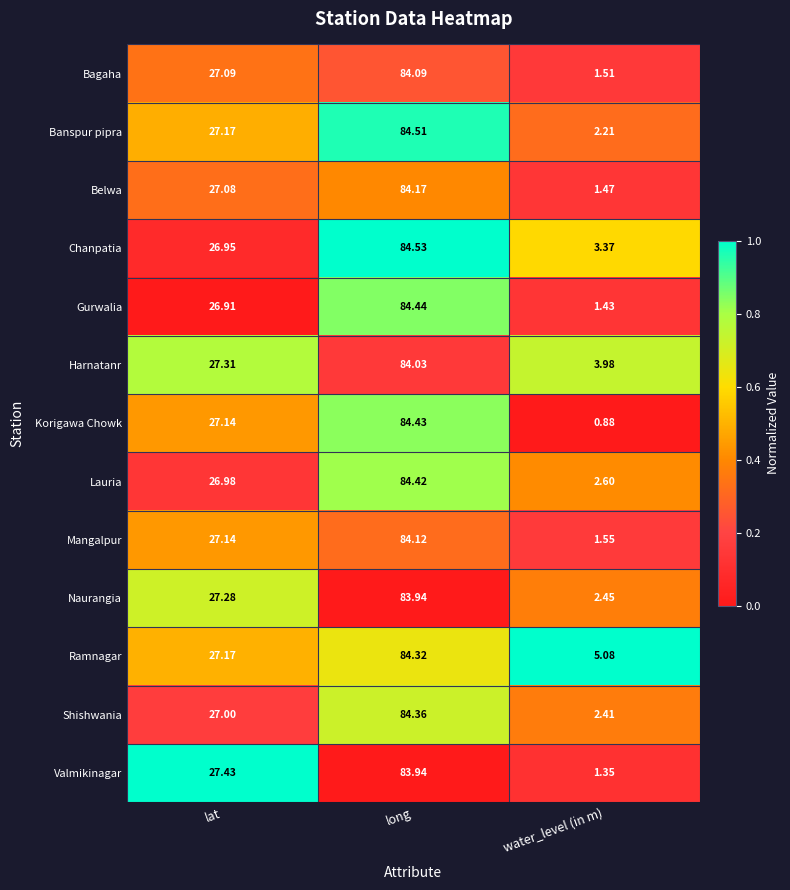

Rank the categories by Korigawa Chowk value from lowest to highest.

water_level (in m), lat, long